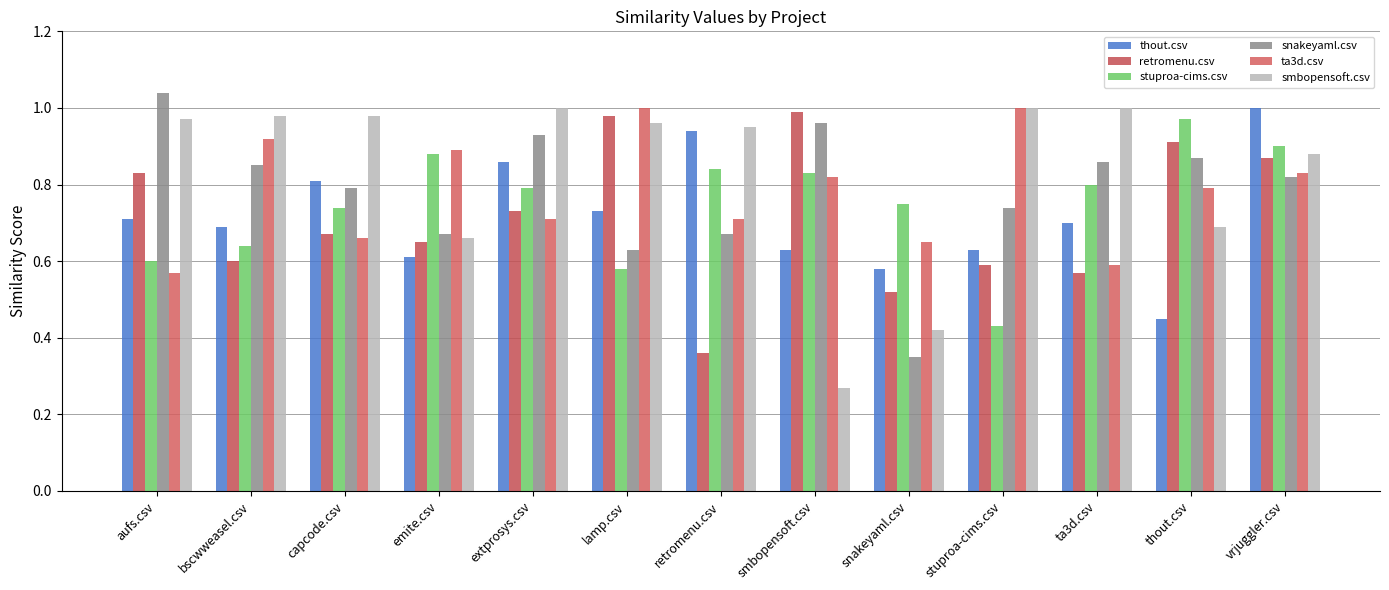

True or false: ta3d.csv has a value of 0.8 at smbopensoft.csv.

True